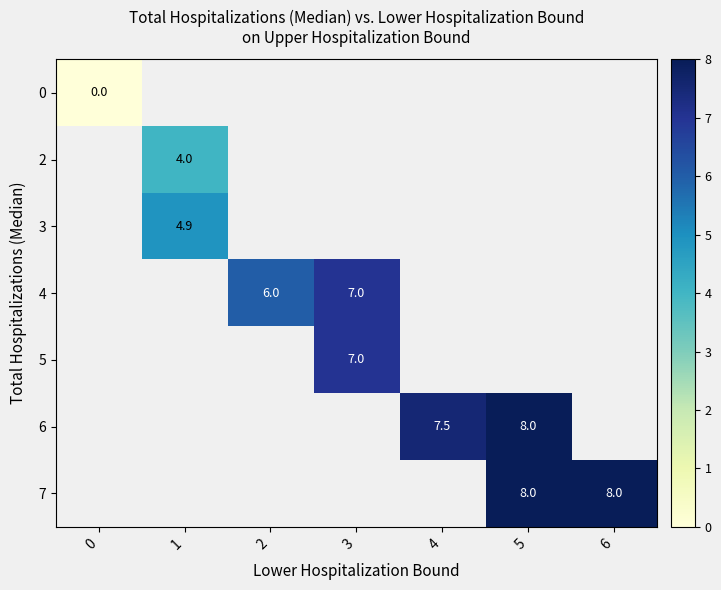

The value of 7 at 6 is 8.0. True or false?

True